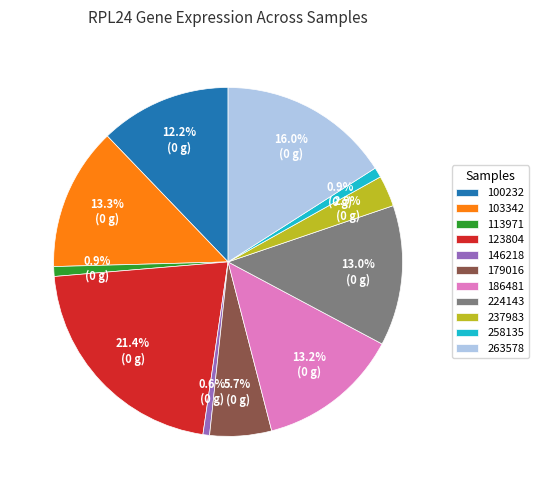

To the nearest percent, what is the difference between the 263578 and 237983 slice percentages?

13%